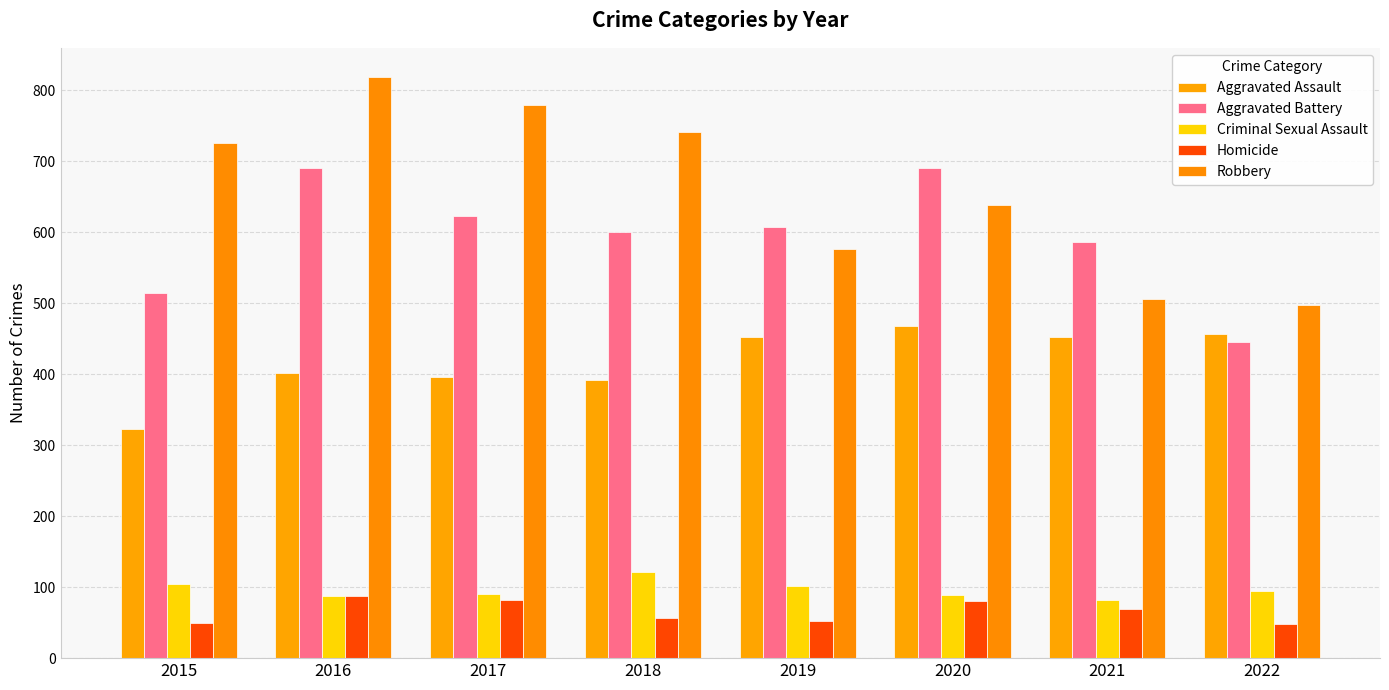

How many bars are there in each group?

5